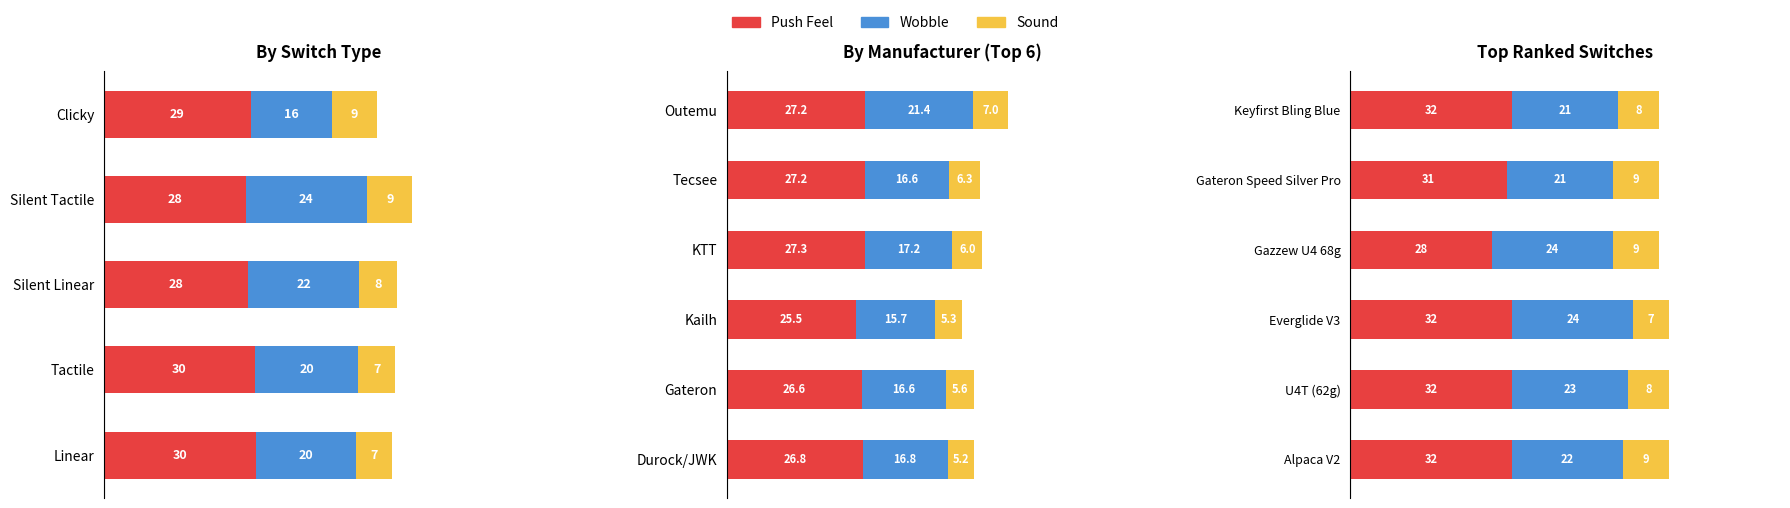

What is the value of the Sound bar at the 1st from the left?

9